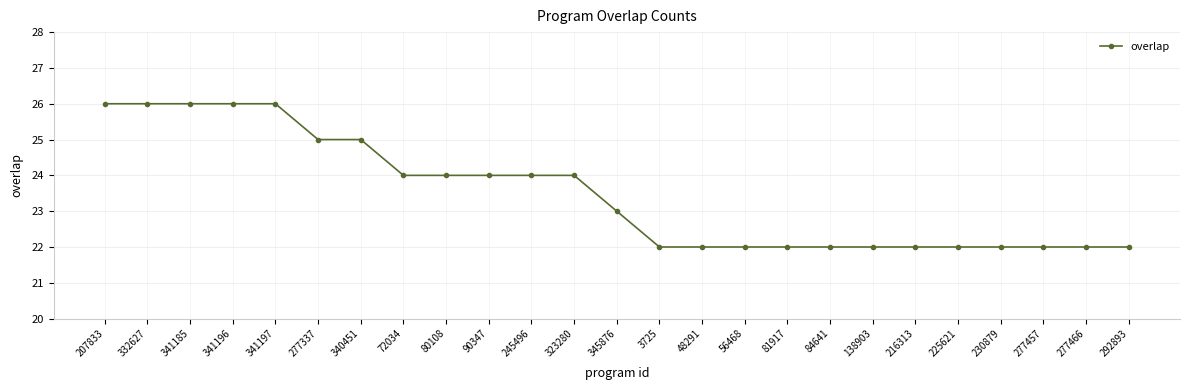

The chart shows a value of 38 at 84641. True or false?

False